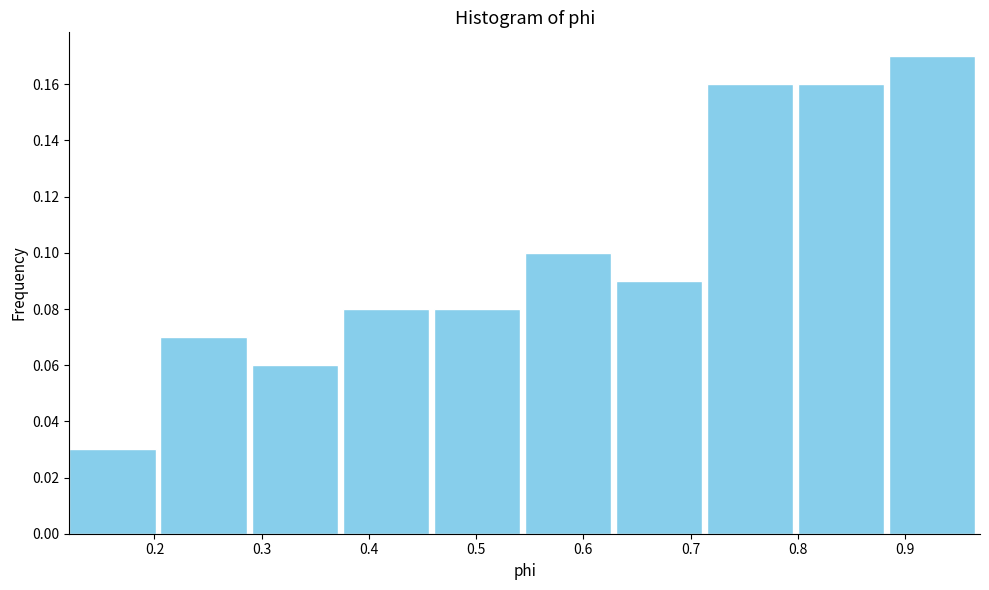

Over which range of the x-axis is the bar tallest?

0.89 to 0.97